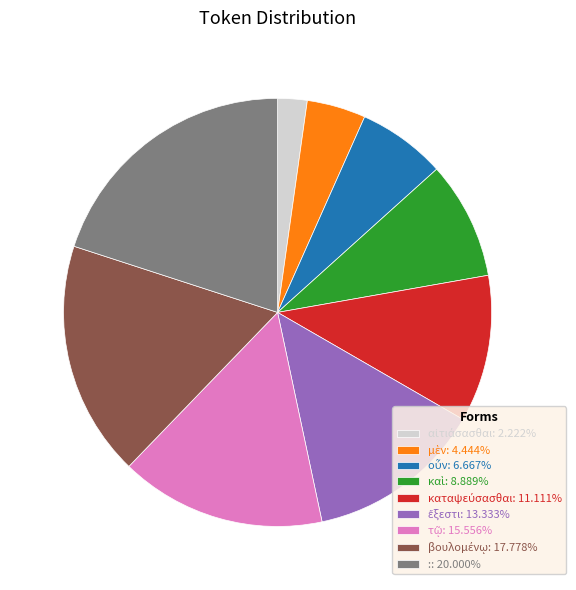

Is : the majority of the pie?

No